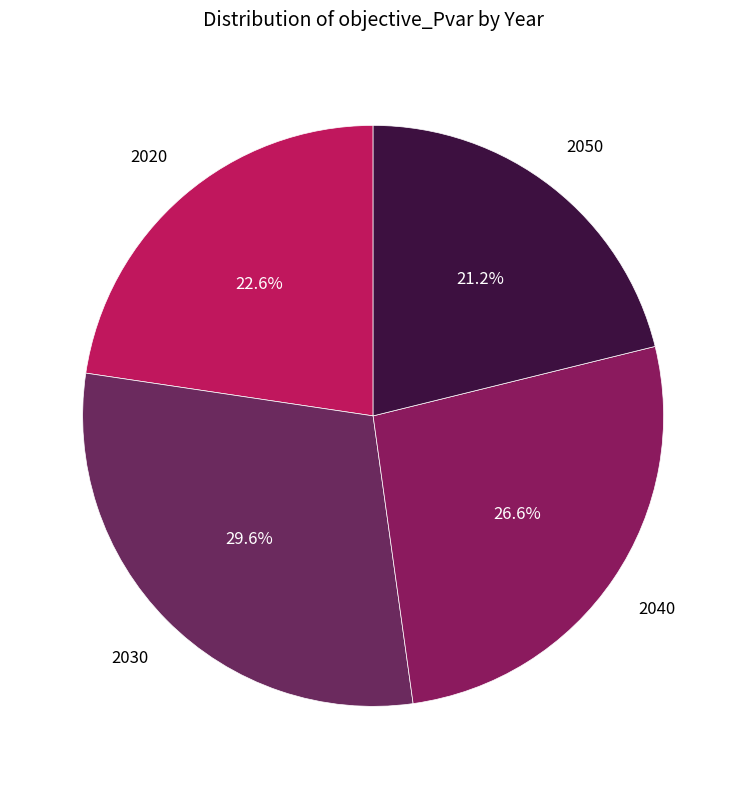

Count the number of slices in the pie.

4